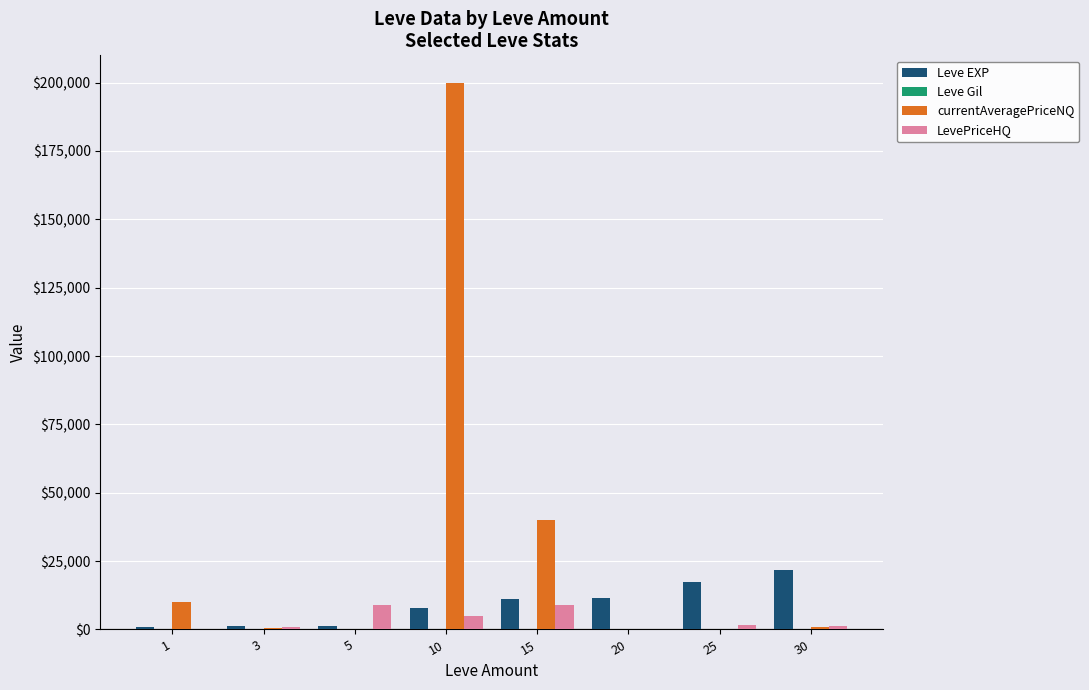

The value of Leve EXP at 30 is 21740.0. True or false?

True